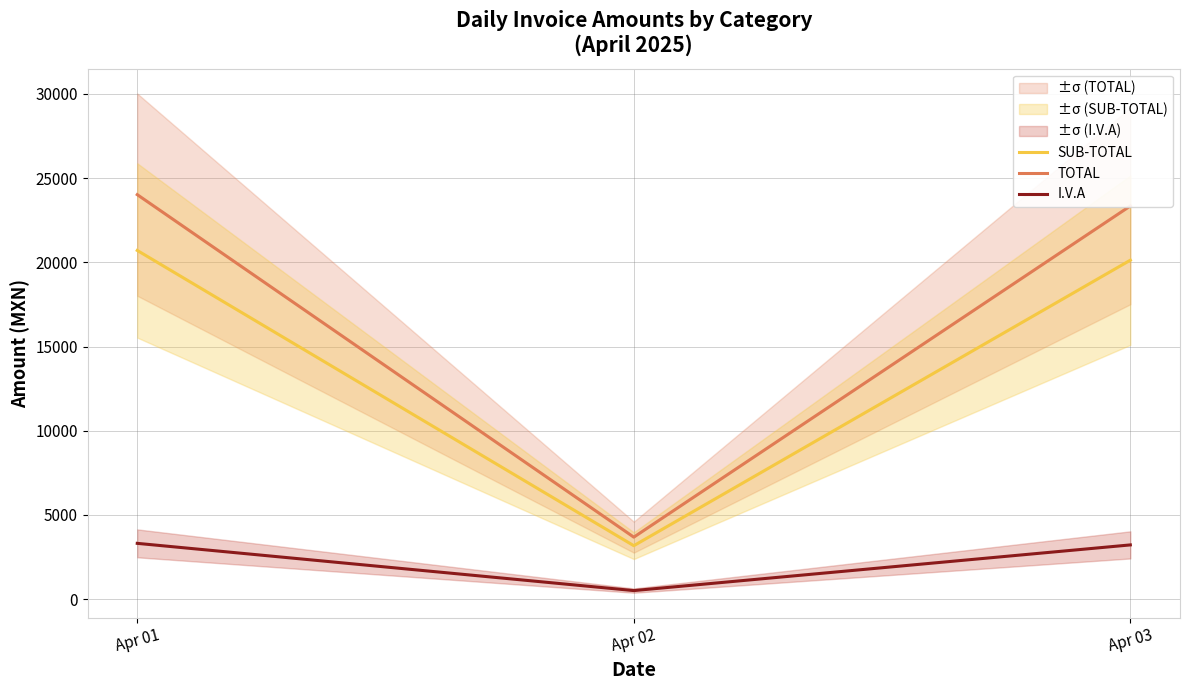

What is the difference between the maximum and minimum values in the TOTAL series?

20339.7